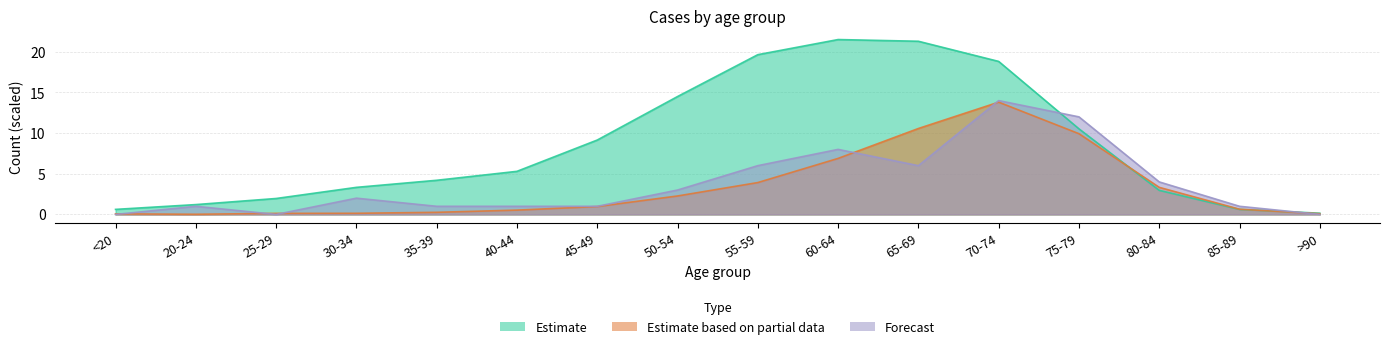

Which label corresponds to the smallest value in the chart?

<20